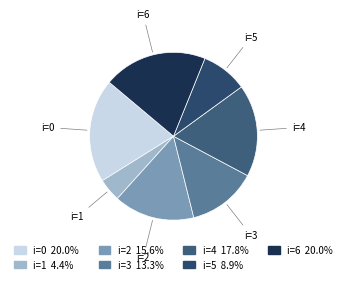

Count the number of slices in the pie.

7